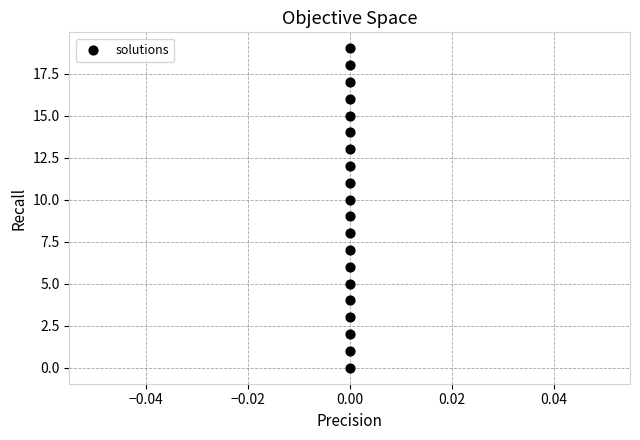

What is the range of Y values (max minus min)?

19